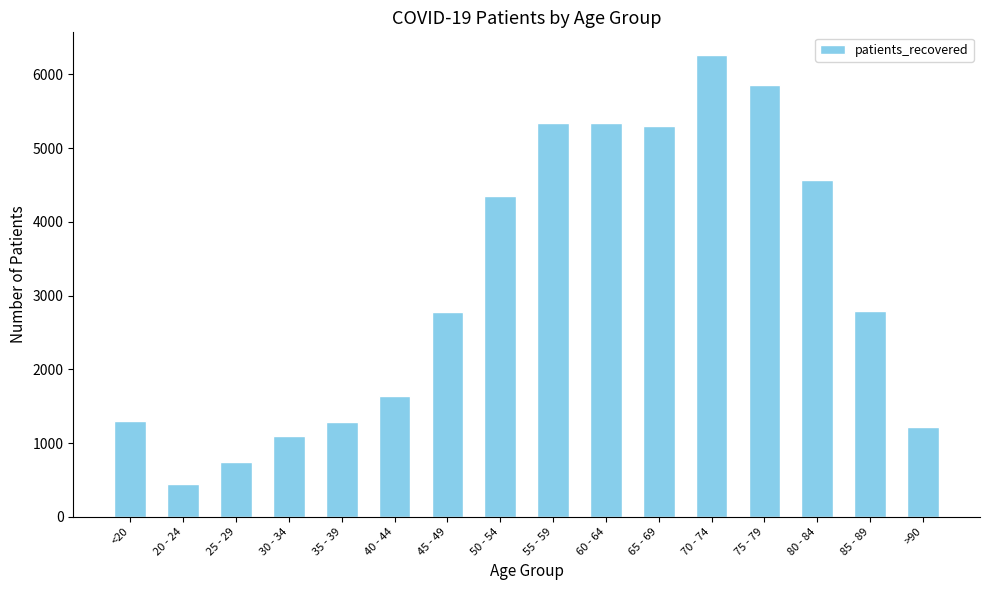

What is the label of the 15th bar from the left?

85 - 89